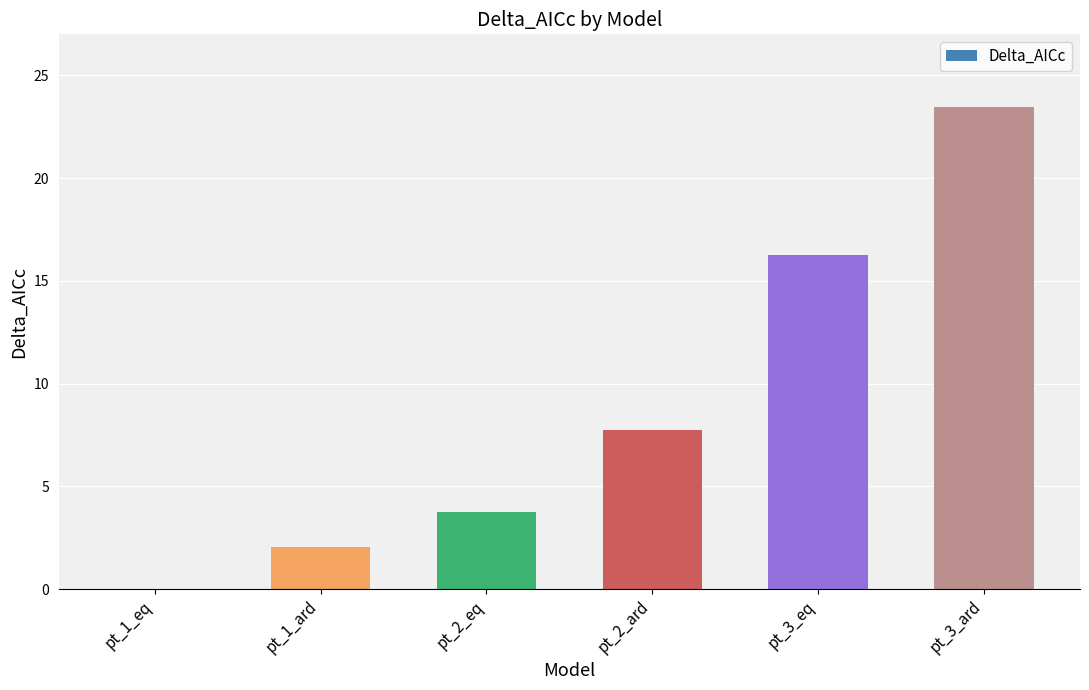

What is the maximum value shown in the chart?

23.5